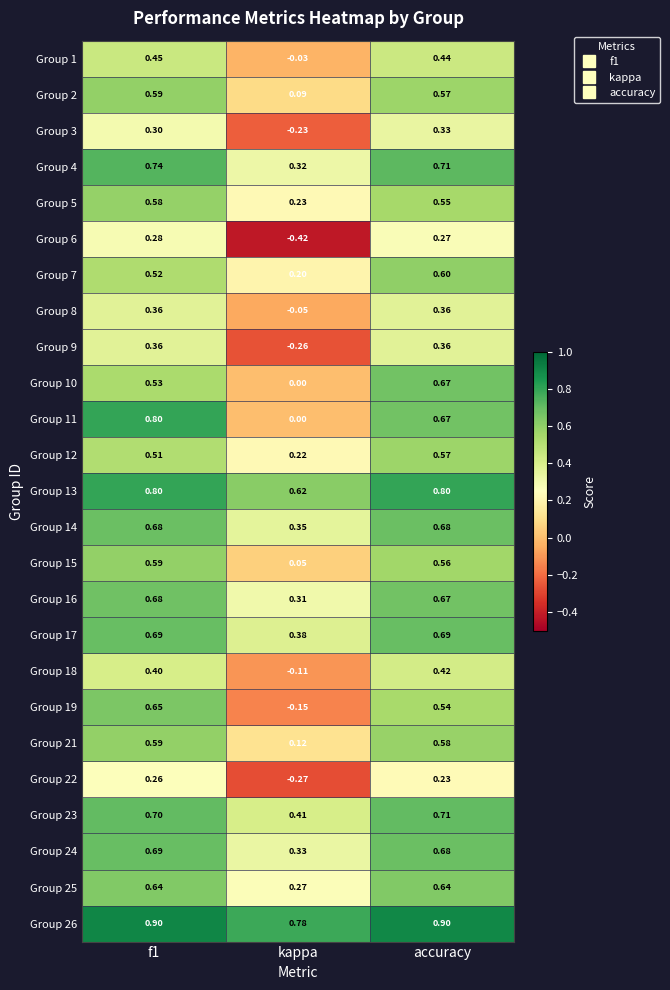

At which label is Group 7 closest to 0?

kappa